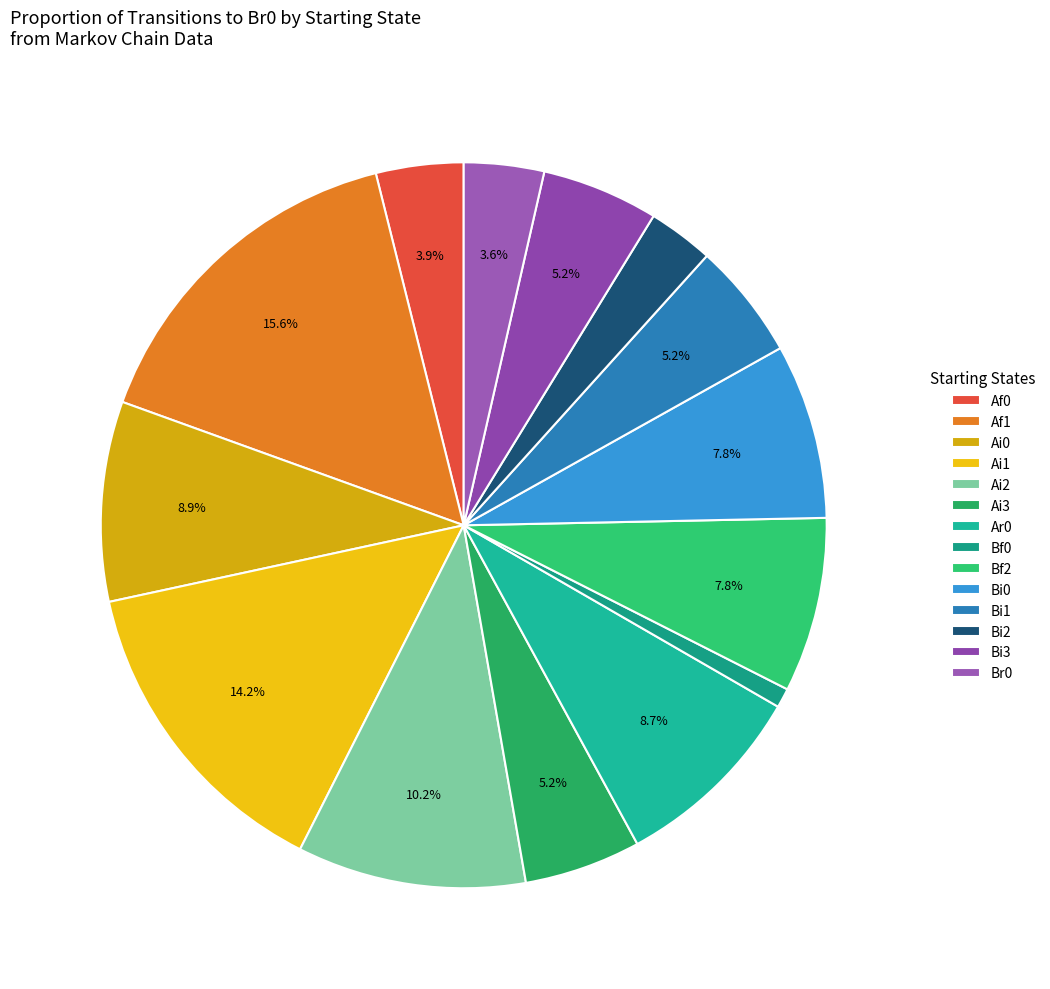

Does Bi0 account for over 50% of the chart?

No